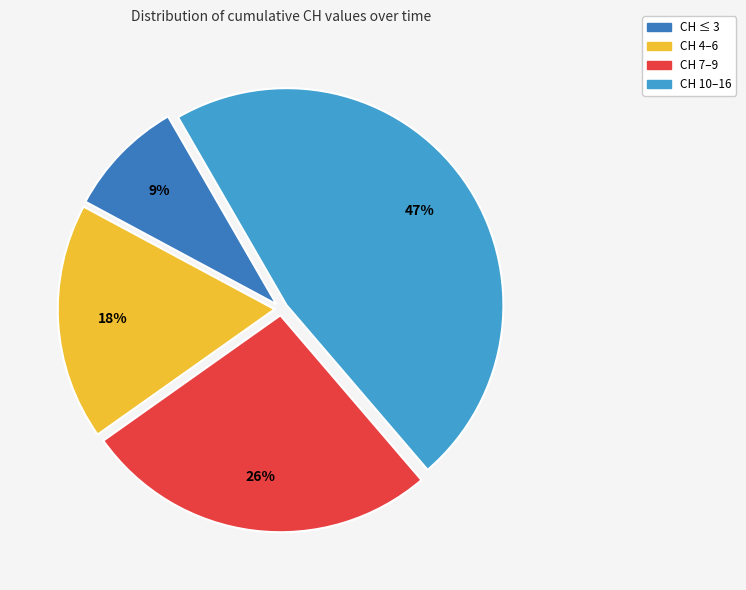

Is there a majority slice in this chart?

No